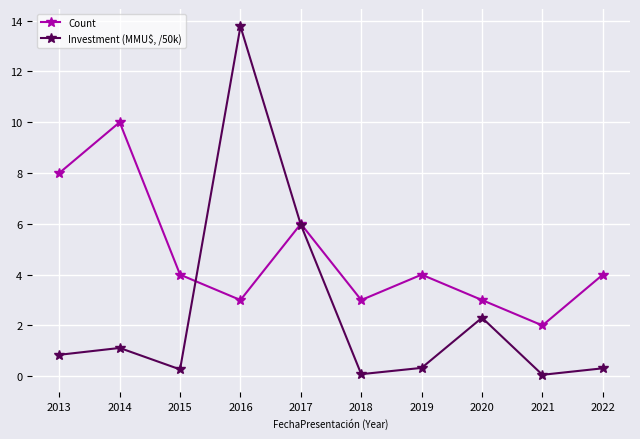

How many Count values are between 3 and 6?

7